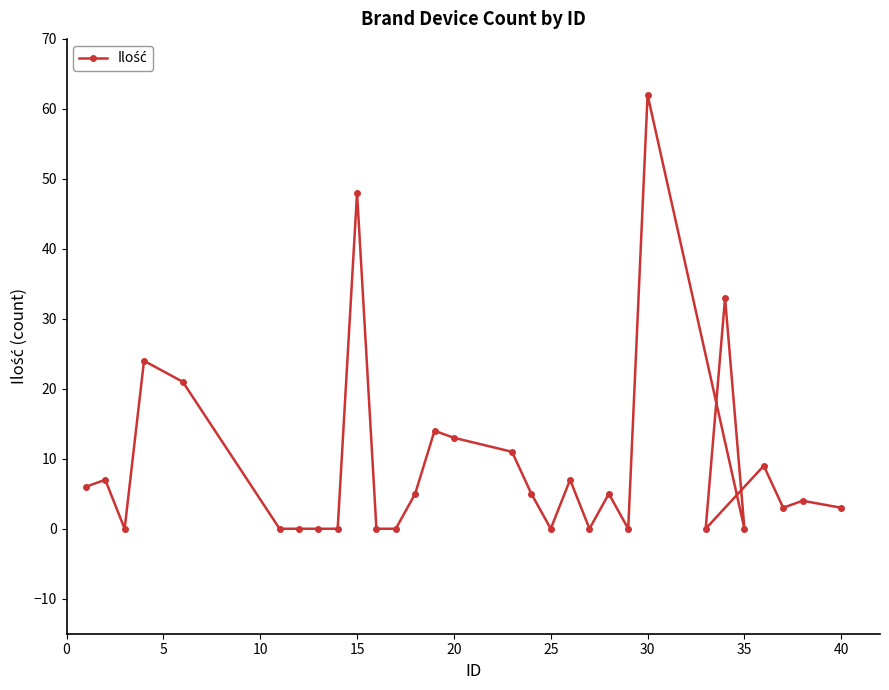

At which category does the chart reach its peak across all series?

30